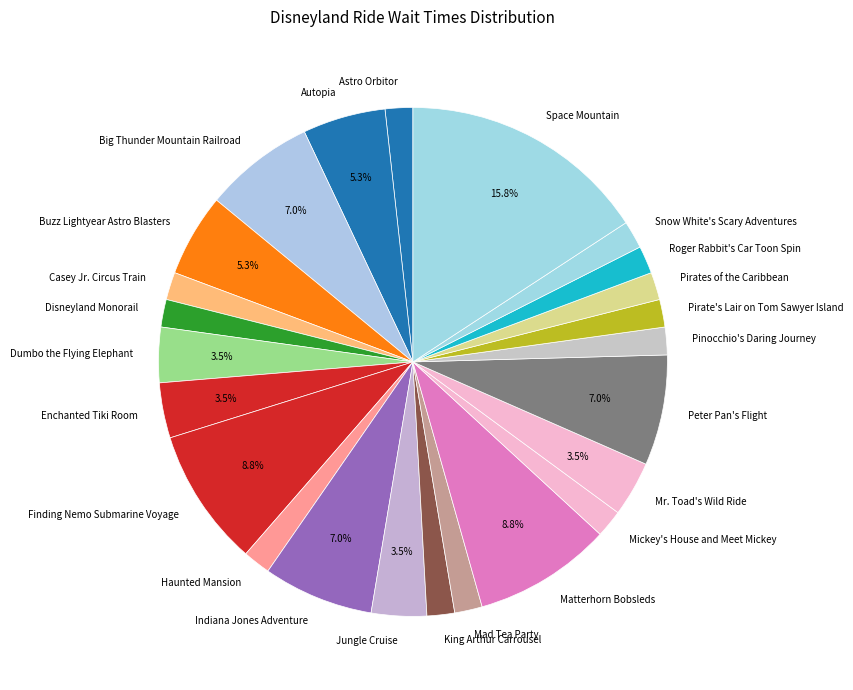

Which category has the biggest portion of the pie?

Space Mountain